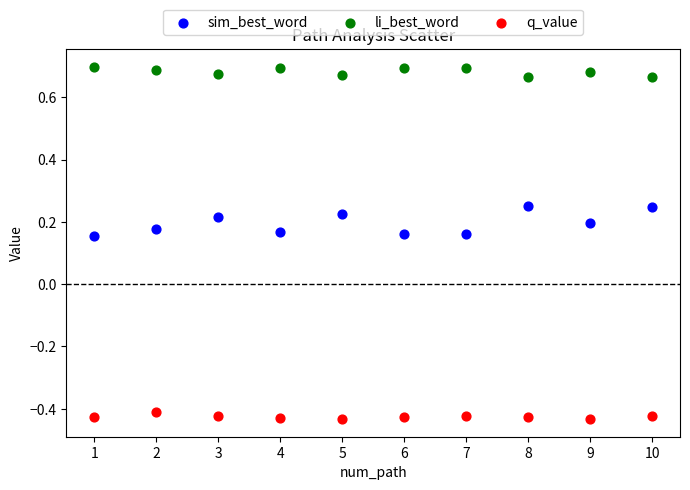

Which series reaches the maximum Y coordinate?

li_best_word